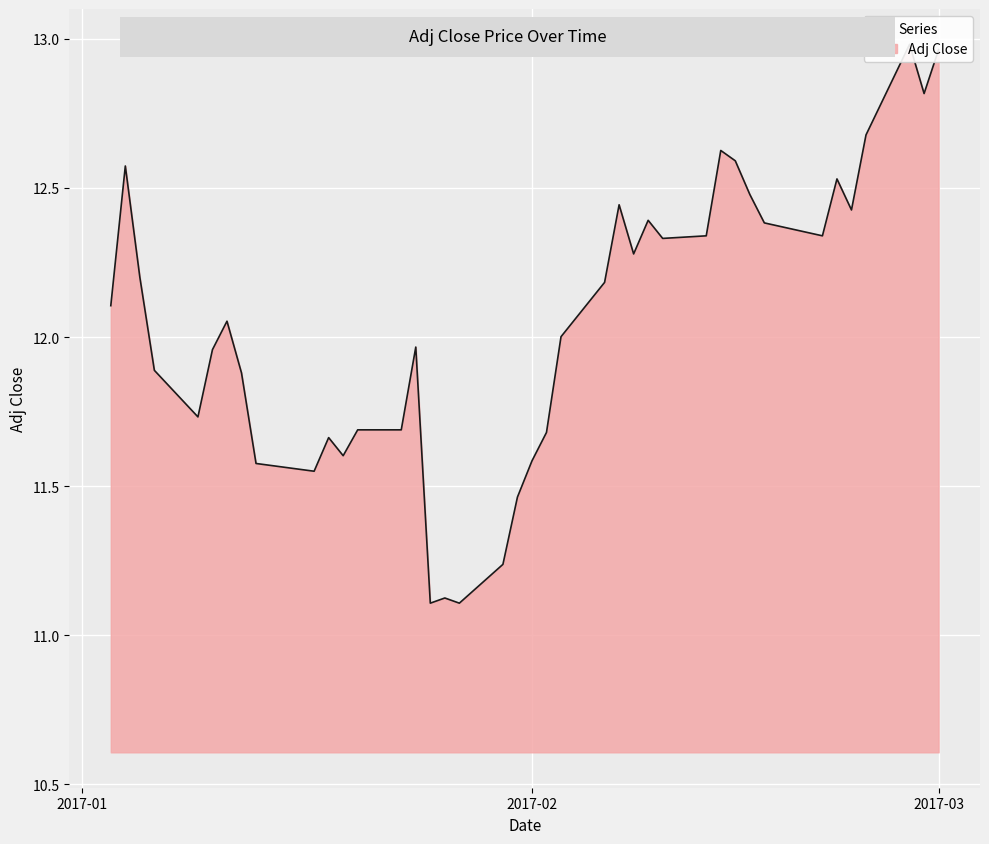

What is the greatest value displayed?

13.0